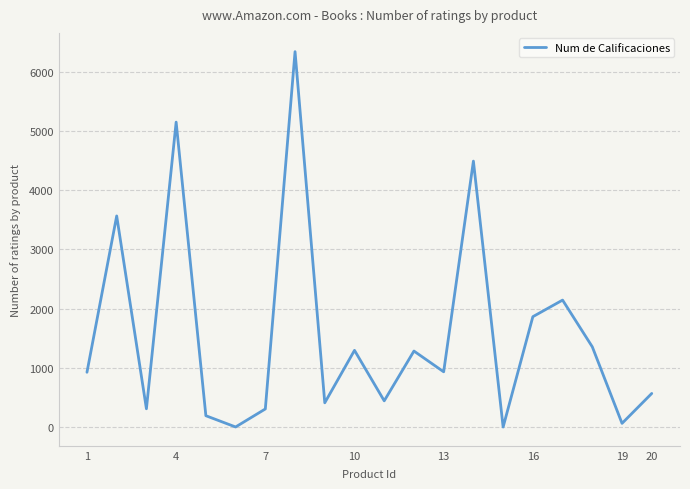

What is the difference between the second highest and minimum values?

5145